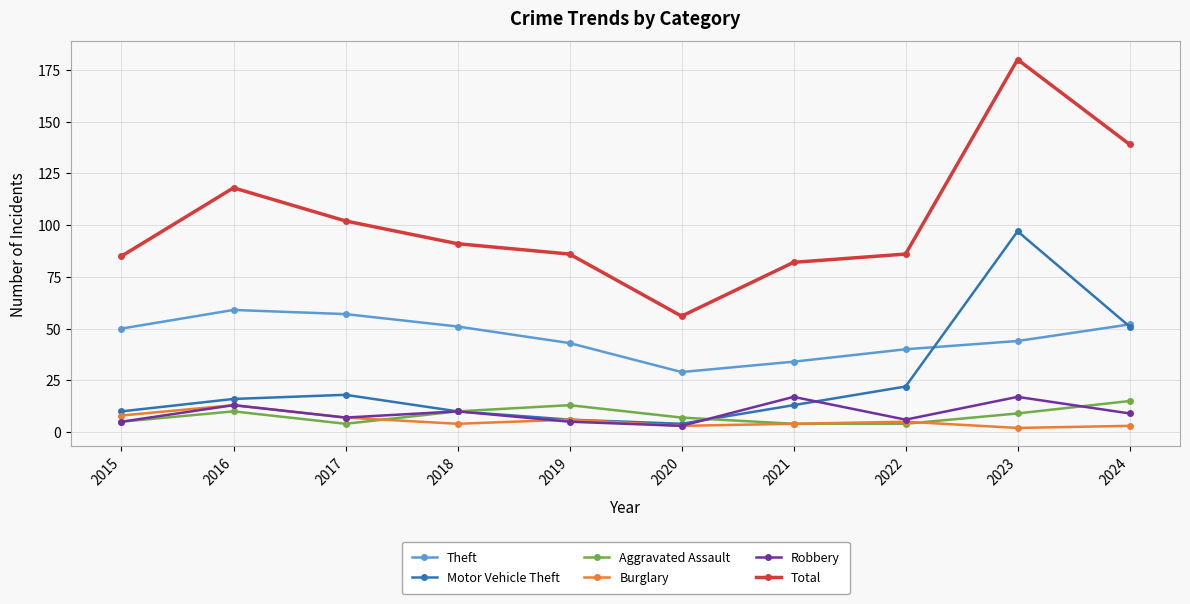

At which category does Motor Vehicle Theft reach its first local valley?

2020